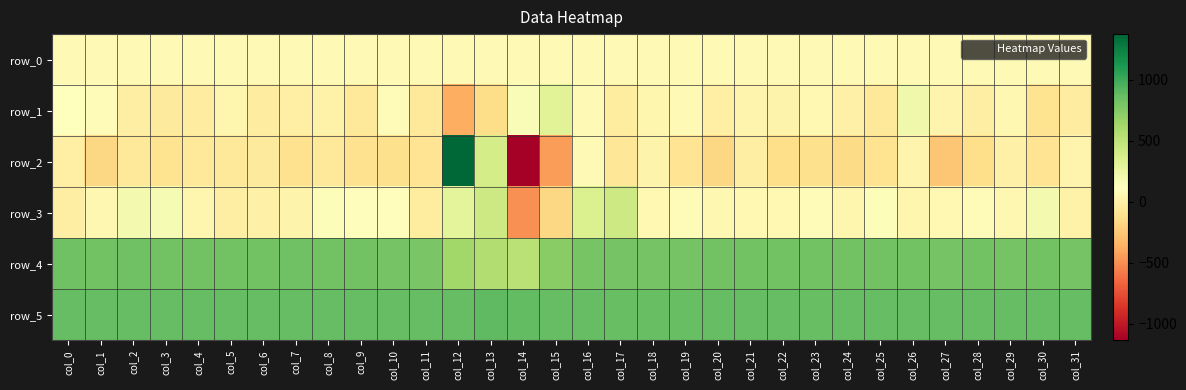

Reading right to left, transcribe all the data shown in this chart.

row_0: col_31=80.2	col_30=80.2	col_29=80.2	col_28=80.0	col_27=80.0	col_26=80.0	col_25=79.9	col_24=79.9	col_23=79.9	col_22=79.8	col_21=79.7	col_20=79.7	col_19=79.6	col_18=79.6	col_17=79.6	col_16=79.5	col_15=79.5	col_14=79.5	col_13=79.3	col_12=79.3	col_11=79.3	col_10=79.2	col_9=79.2	col_8=79.2	col_7=79.1	col_6=79.0	col_5=79.0	col_4=78.9	col_3=78.9	col_2=78.9	col_1=78.8	col_0=78.8
row_1: col_31=-23.0	col_30=-103.0	col_29=61.0	col_28=-10.0	col_27=32.0	col_26=210.0	col_25=-60.0	col_24=5.0	col_23=70.0	col_22=26.0	col_21=36.0	col_20=2.0	col_19=78.0	col_18=48.0	col_17=-29.0	col_16=79.0	col_15=314.0	col_14=153.0	col_13=-144.0	col_12=-374.0	col_11=-60.0	col_10=82.0	col_9=-50.0	col_8=16.0	col_7=-7.0	col_6=-24.0	col_5=49.0	col_4=-19.0	col_3=-39.0	col_2=-12.0	col_1=89.0	col_0=128.0
row_2: col_31=41.0	col_30=-92.0	col_29=5.0	col_28=-132.0	col_27=-259.0	col_26=35.0	col_25=-101.0	col_24=-150.0	col_23=-121.0	col_22=-127.0	col_21=-9.0	col_20=-168.0	col_19=-88.0	col_18=25.0	col_17=-75.0	col_16=76.0	col_15=-441.0	col_14=-1136.0	col_13=394.0	col_12=1376.0	col_11=-90.0	col_10=-116.0	col_9=-112.0	col_8=-60.0	col_7=-106.0	col_6=-46.0	col_5=-63.0	col_4=-56.0	col_3=-98.0	col_2=-47.0	col_1=-166.0	col_0=1.0
row_3: col_31=21.0	col_30=195.0	col_29=54.0	col_28=81.0	col_27=66.0	col_26=48.0	col_25=147.0	col_24=49.0	col_23=89.0	col_22=65.0	col_21=64.0	col_20=58.0	col_19=97.0	col_18=68.0	col_17=433.0	col_16=349.0	col_15=-172.0	col_14=-489.0	col_13=432.0	col_12=290.0	col_11=-37.0	col_10=110.0	col_9=105.0	col_8=143.0	col_7=23.0	col_6=11.0	col_5=-17.0	col_4=49.0	col_3=176.0	col_2=197.0	col_1=54.0	col_0=-9.0
row_4: col_31=814.0	col_30=818.0	col_29=816.0	col_28=818.0	col_27=814.0	col_26=818.0	col_25=818.0	col_24=821.0	col_23=819.0	col_22=820.0	col_21=818.0	col_20=819.0	col_19=814.0	col_18=816.0	col_17=814.0	col_16=799.0	col_15=735.0	col_14=527.0	col_13=563.0	col_12=638.0	col_11=790.0	col_10=816.0	col_9=822.0	col_8=821.0	col_7=828.0	col_6=825.0	col_5=823.0	col_4=821.0	col_3=824.0	col_2=828.0	col_1=823.0	col_0=828.0
row_5: col_31=868.0	col_30=872.0	col_29=871.0	col_28=868.0	col_27=868.0	col_26=875.0	col_25=872.0	col_24=871.0	col_23=861.0	col_22=870.0	col_21=867.0	col_20=867.0	col_19=863.0	col_18=864.0	col_17=861.0	col_16=869.0	col_15=874.0	col_14=877.0	col_13=891.0	col_12=875.0	col_11=875.0	col_10=869.0	col_9=872.0	col_8=869.0	col_7=871.0	col_6=872.0	col_5=874.0	col_4=874.0	col_3=870.0	col_2=875.0	col_1=875.0	col_0=872.0